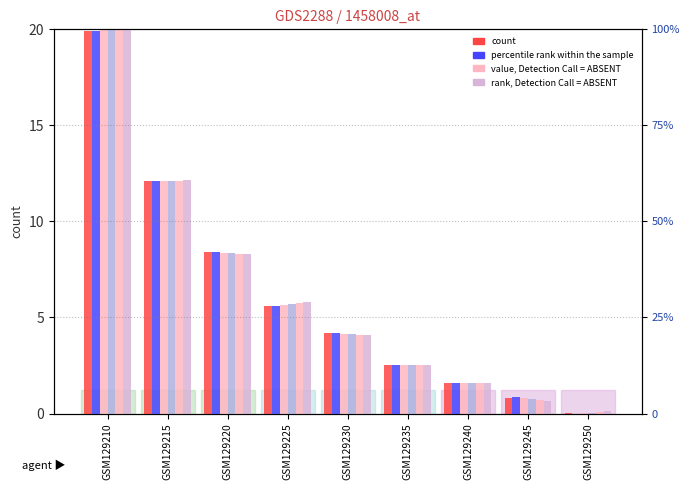

What is the value of the col_12 bar at the 2nd from the left?

60.6